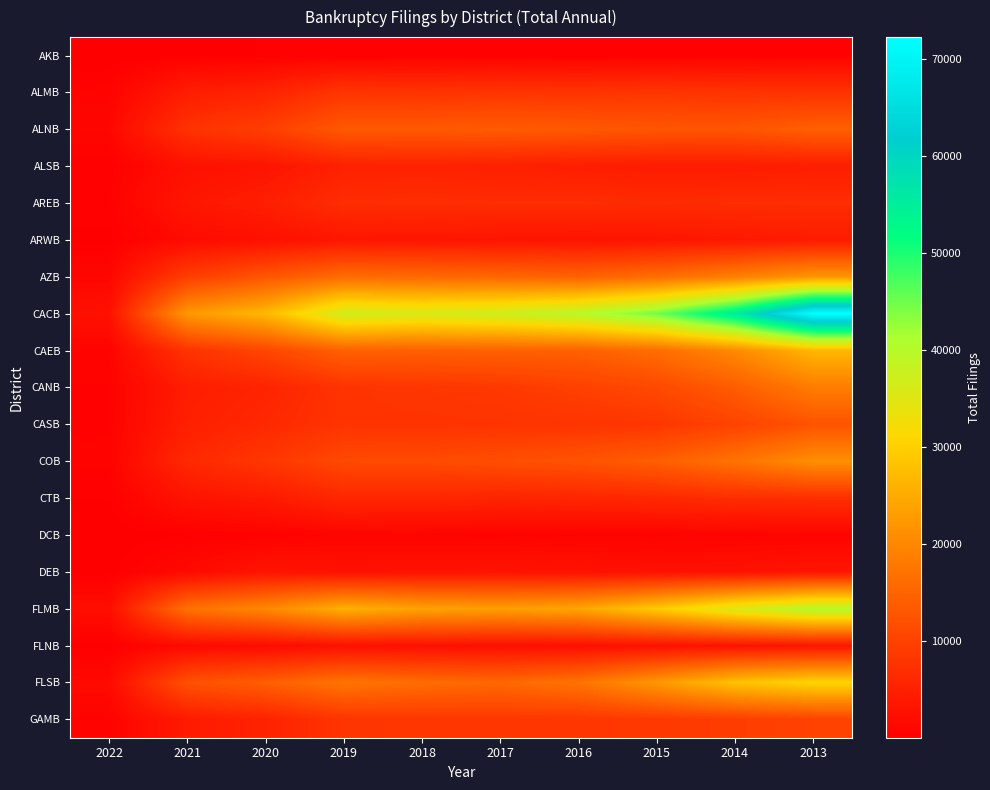

Reading left to right, extract all data points from this chart.

AKB: 2022=17	2021=214	2020=313	2019=400	2018=441	2017=450	2016=406	2015=441	2014=448	2013=575
ALMB: 2022=742	2021=4473	2020=5453	2019=8064	2018=7846	2017=8081	2016=7921	2015=8135	2014=7849	2013=7736
ALNB: 2022=1158	2021=7632	2020=9471	2019=13387	2018=13407	2017=13722	2016=13372	2015=12913	2014=12800	2013=14352
ALSB: 2022=407	2021=2611	2020=3203	2019=5035	2018=5245	2017=4866	2016=4540	2015=4208	2014=4210	2013=4516
AREB: 2022=518	2021=3466	2020=4686	2019=6918	2018=6976	2017=6922	2016=6908	2015=6620	2014=6862	2013=7011
ARWB: 2022=199	2021=1790	2020=2601	2019=3489	2018=3433	2017=3255	2016=3109	2015=3289	2014=3770	2013=4216
AZB: 2022=1190	2021=9353	2020=12903	2019=16247	2018=15748	2017=15299	2016=14670	2015=16327	2014=18952	2013=22154
CACB: 2022=2624	2021=22383	2020=26900	2019=36934	2018=35970	2017=37272	2016=39819	2015=44879	2014=55445	2013=72306
CAEB: 2022=851	2021=7760	2020=10526	2019=14560	2018=14228	2017=14423	2016=14446	2015=16225	2014=20381	2013=26604
CANB: 2022=554	2021=4495	2020=5531	2019=7807	2018=8236	2017=8567	2016=9725	2015=10968	2014=13841	2013=18563
CASB: 2022=552	2021=4867	2020=6293	2019=7851	2018=7762	2017=7870	2016=7971	2015=8320	2014=10057	2013=12478
COB: 2022=653	2021=6281	2020=8279	2019=11037	2018=11169	2017=11765	2016=12540	2015=14104	2014=17138	2013=21144
CTB: 2022=331	2021=2947	2020=4014	2019=5986	2018=5923	2017=5498	2016=5753	2015=6163	2014=6863	2013=7050
DCB: 2022=36	2021=301	2020=505	2019=858	2018=816	2017=732	2016=670	2015=681	2014=759	2013=795
DEB: 2022=157	2021=1623	2020=3208	2019=2780	2018=2907	2017=3044	2016=2893	2015=2678	2014=2858	2013=3370
FLMB: 2022=2175	2021=16908	2020=20268	2019=25631	2018=23763	2017=23261	2016=24251	2015=29249	2014=35332	2013=40158
FLNB: 2022=215	2021=1593	2020=1881	2019=2570	2018=2531	2017=2362	2016=2383	2015=2625	2014=2925	2013=3237
FLSB: 2022=1699	2021=12184	2020=14227	2019=17328	2018=16169	2017=15514	2016=17233	2015=22405	2014=28221	2013=30756
GAMB: 2022=722	2021=4098	2020=5320	2019=8049	2018=8353	2017=8456	2016=8284	2015=8680	2014=9228	2013=9980